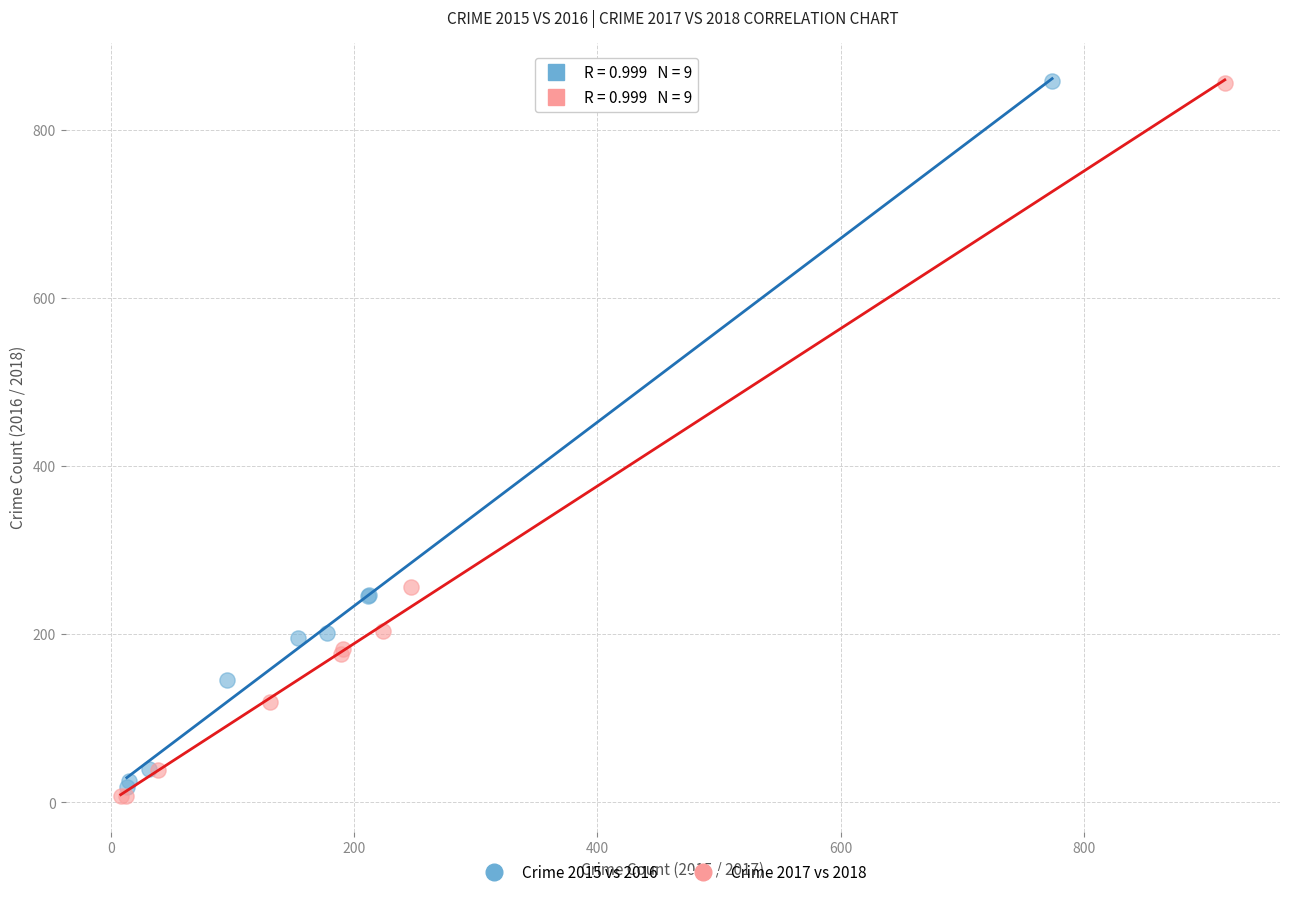

Which series has the widest spread of Y values?

Crime 2017 vs 2018